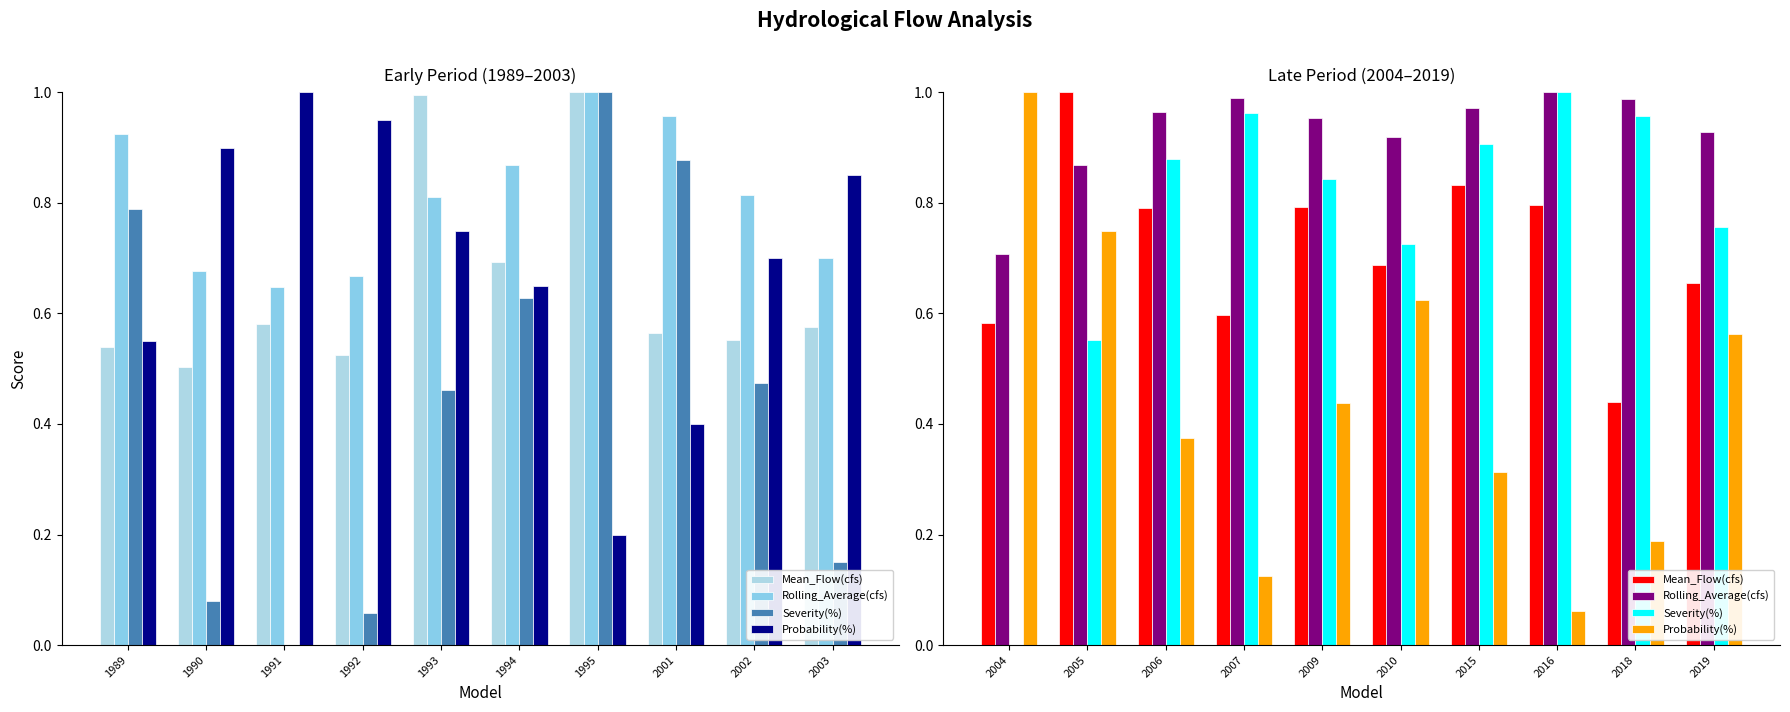

What are all the series names shown in the legend?

Mean_Flow(cfs), Rolling_Average(cfs), Severity(%), Probability(%)